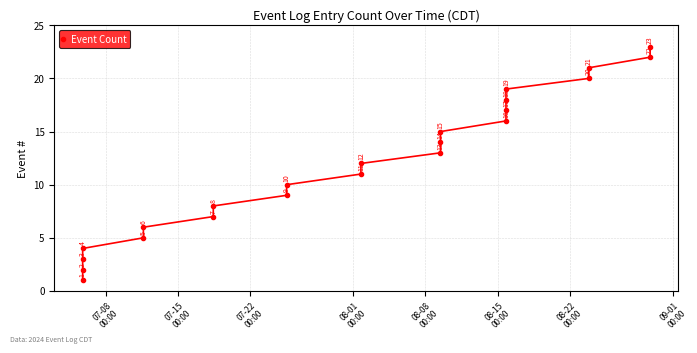

Does the chart have visible grid lines?

Yes